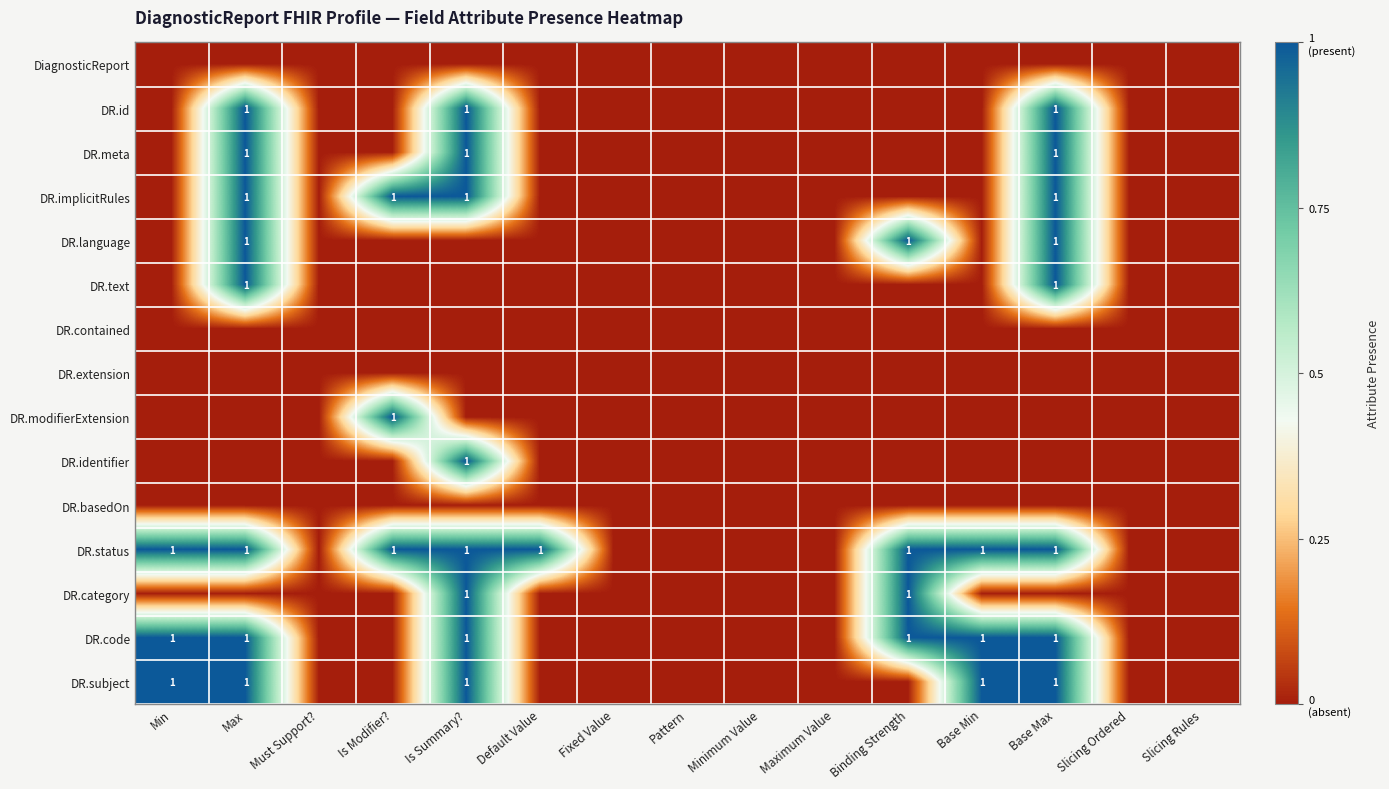

The DR.code series shows 1 at Base Max. True or false?

True